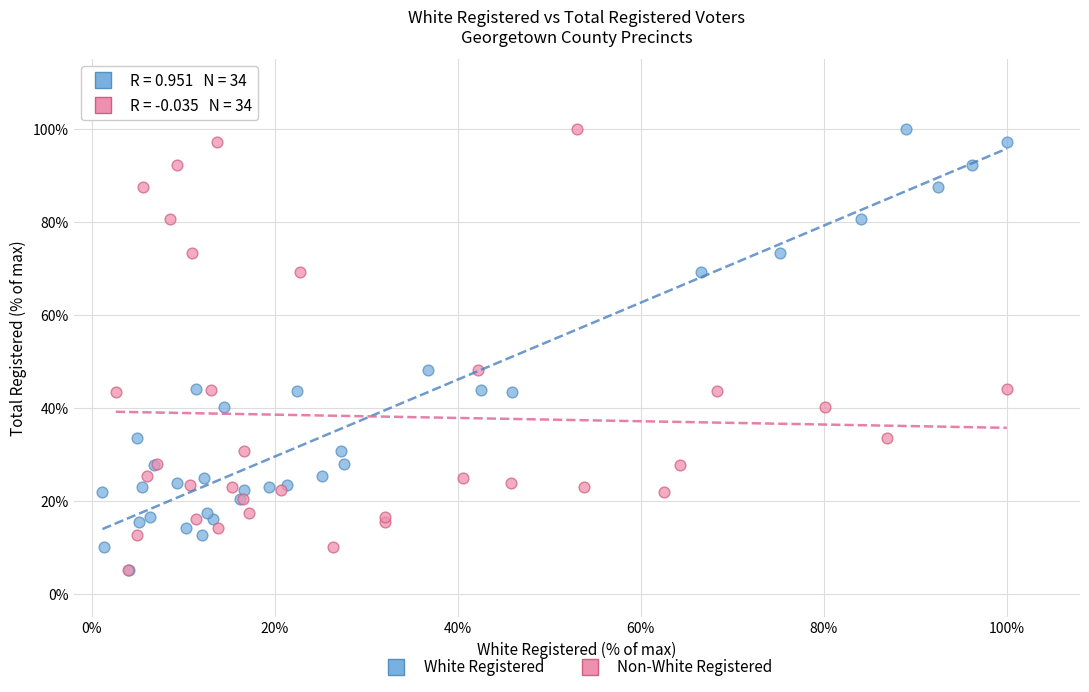

What are all the series names shown in the legend?

White Registered, Non-White Registered